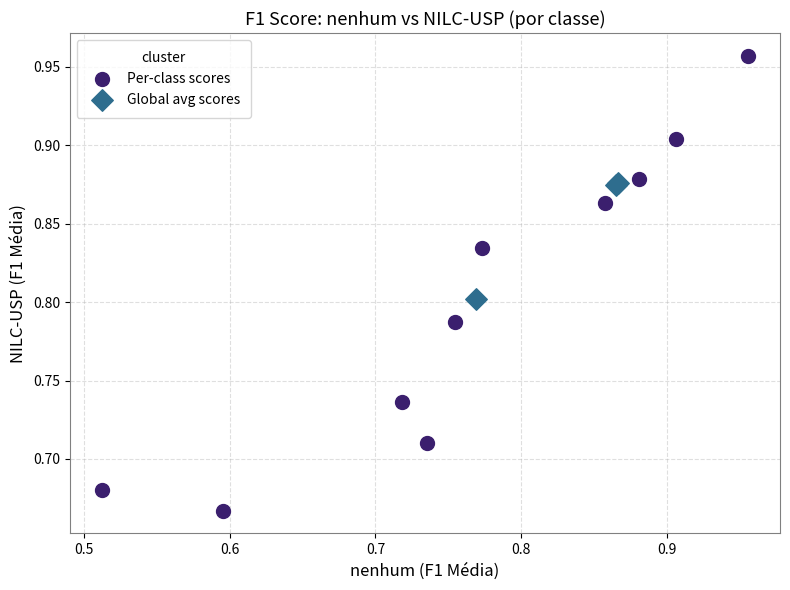

Which series contains the highest Y value?

Per-class scores